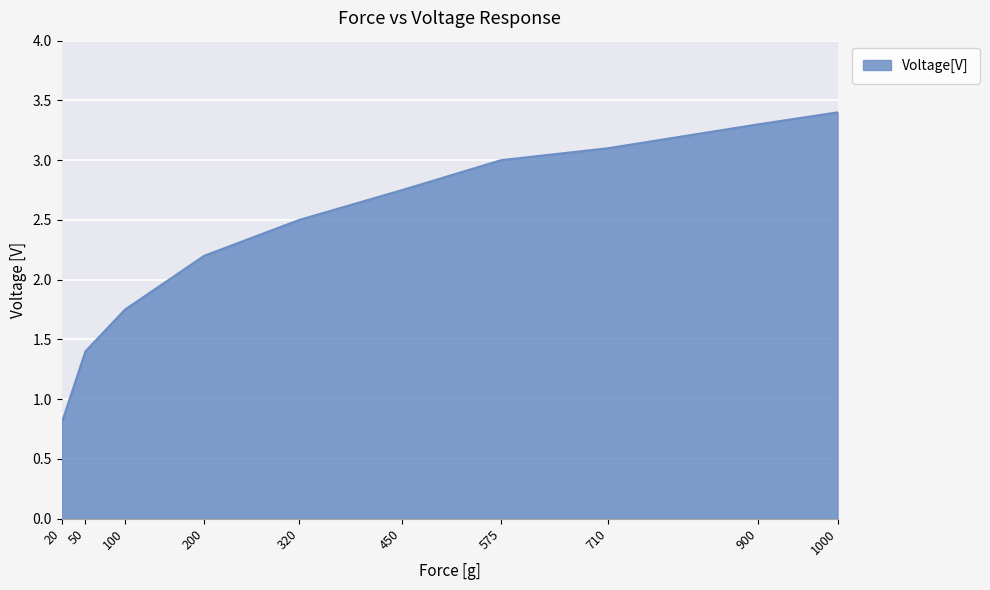

What is the average value?

2.4